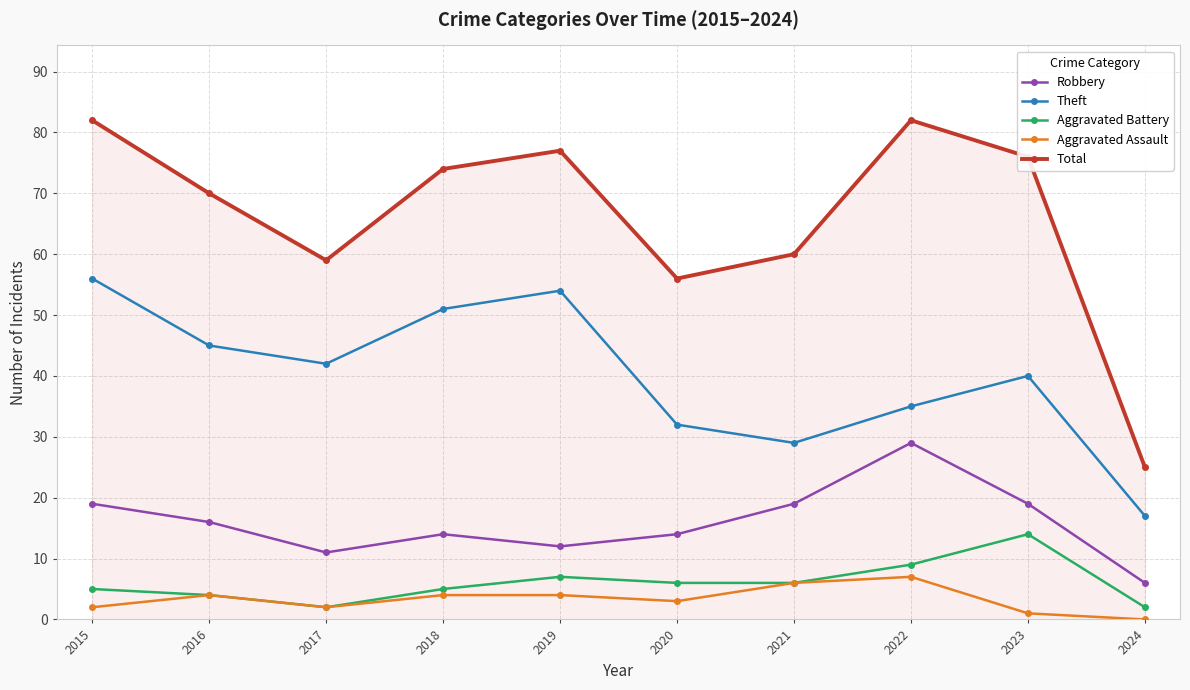

What is the sum of all Theft values?

401